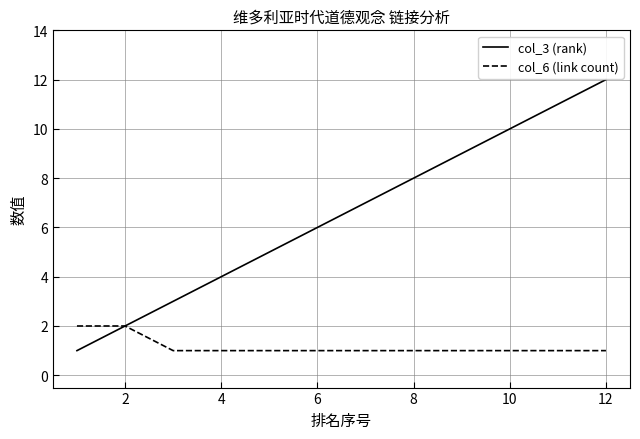

Which series has the widest spread of values?

col_3 (rank)